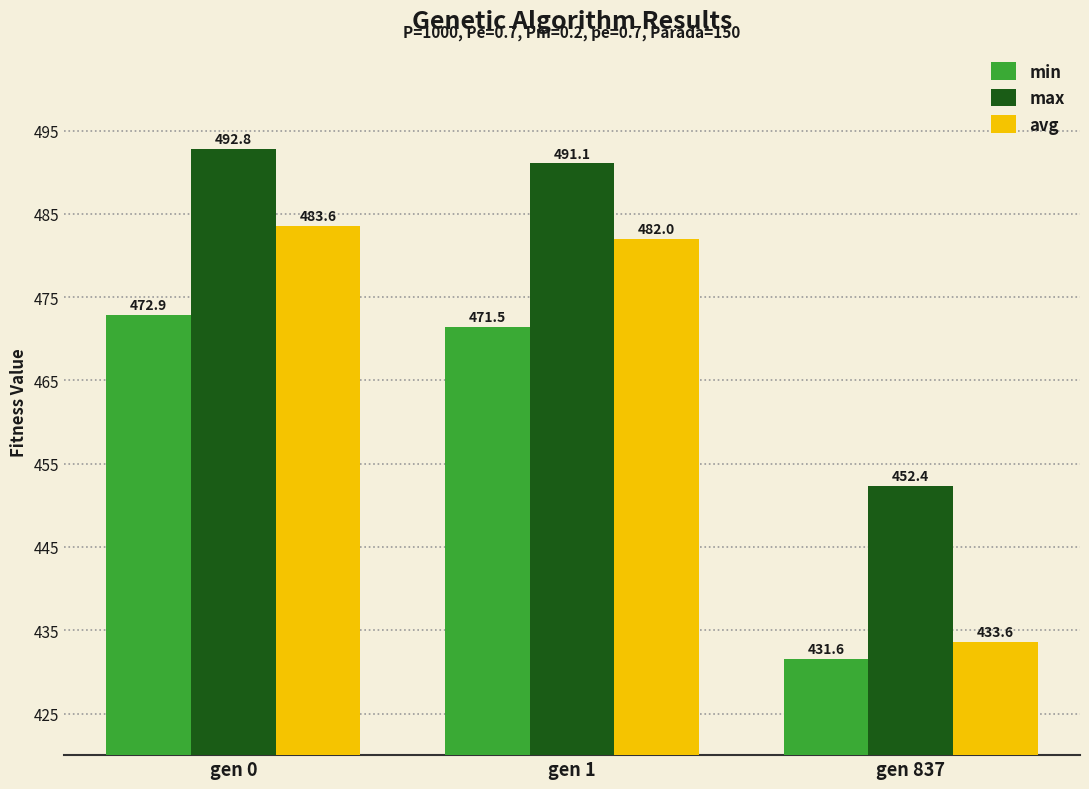

Rank the series by their maximum value, from highest to lowest.

max, avg, min